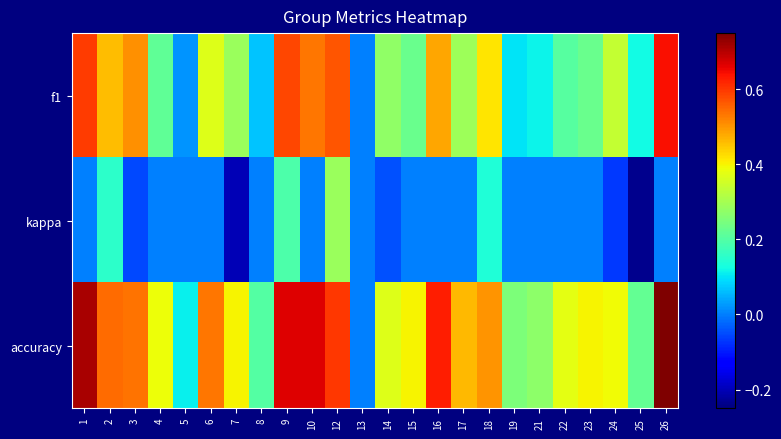

What is the total value across all series at 19?

0.3